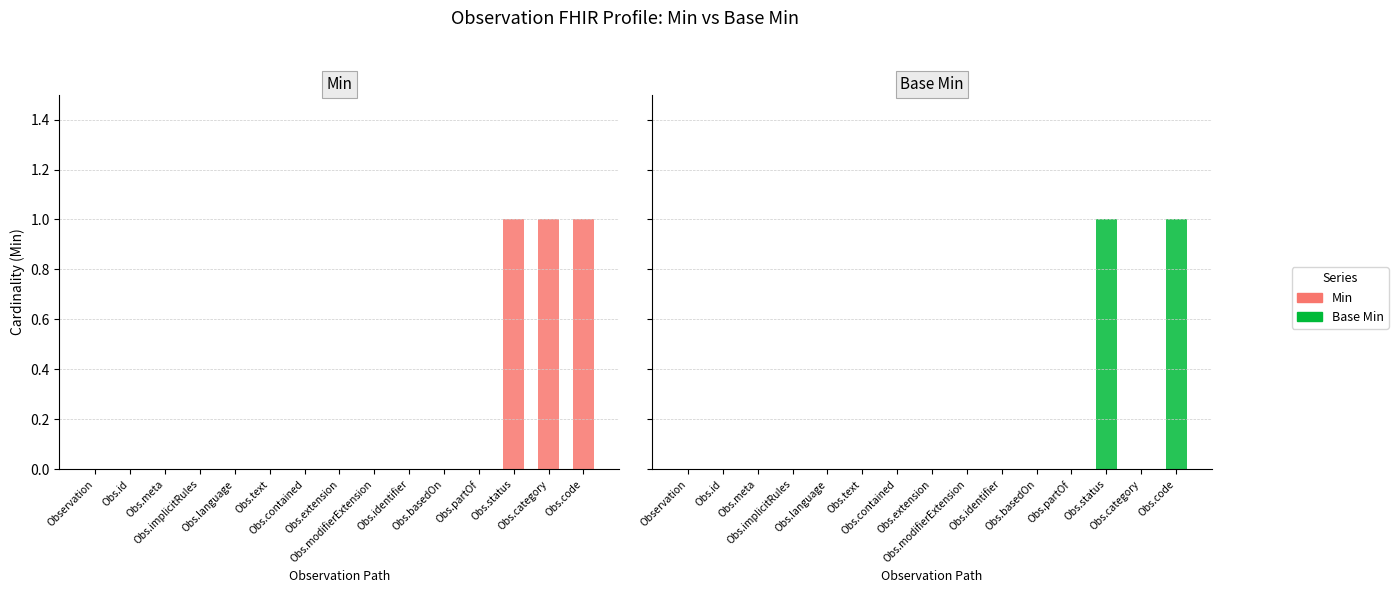

How many values in Min are above zero?

3